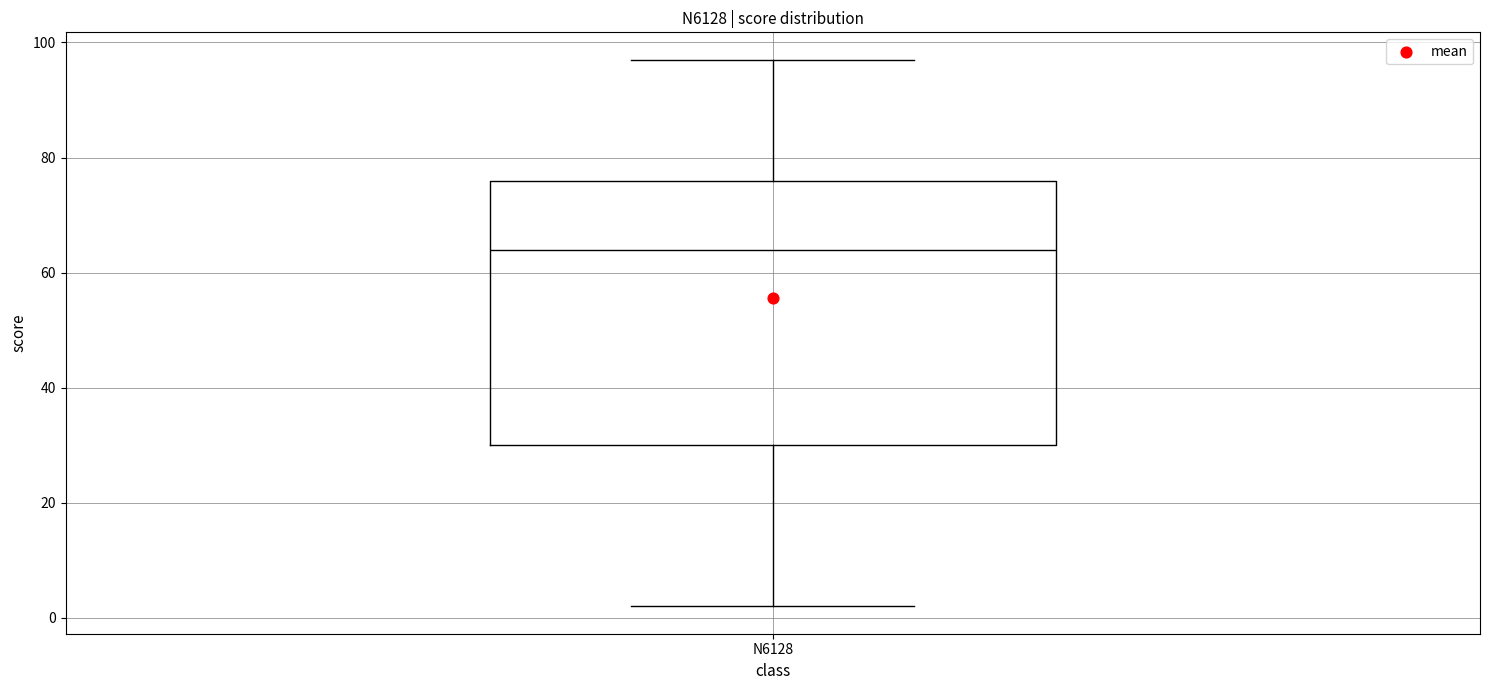

Transcribe this box plot: give where the median line is, the range the box spans, and where the two whiskers end, as read against the y-axis. The values are not printed on the chart, so give them approximately, as read against the axis.

median 64, box 30 to 76, whiskers 2 to 98